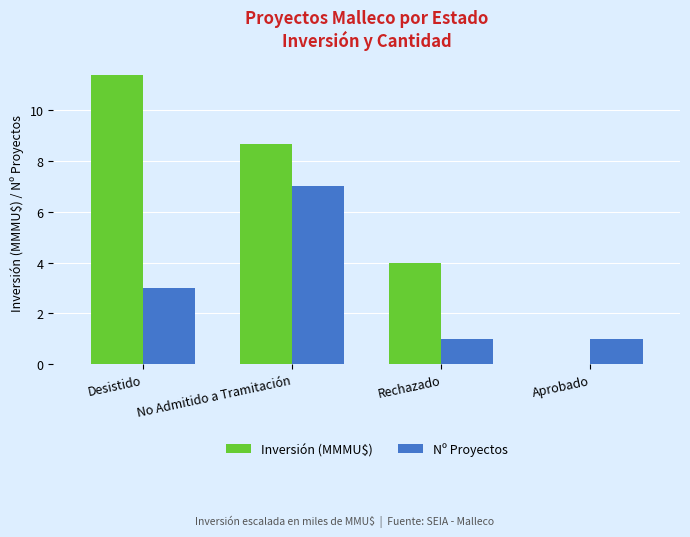

What is the average value of the Nº Proyectos series?

3.0